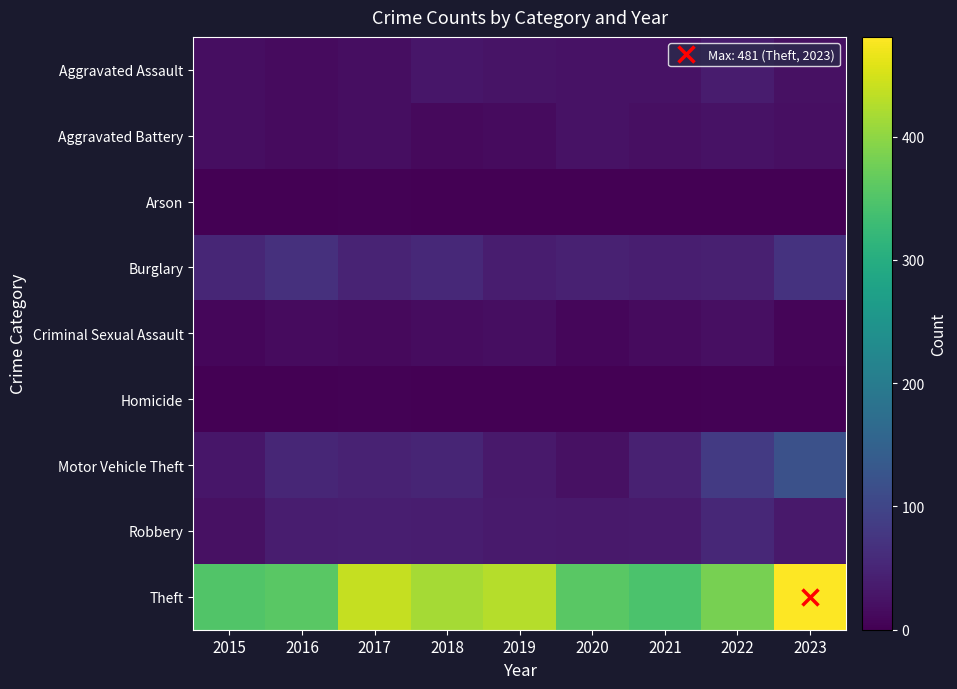

Between 2016 and 2020, which series saw the biggest shift?

Motor Vehicle Theft